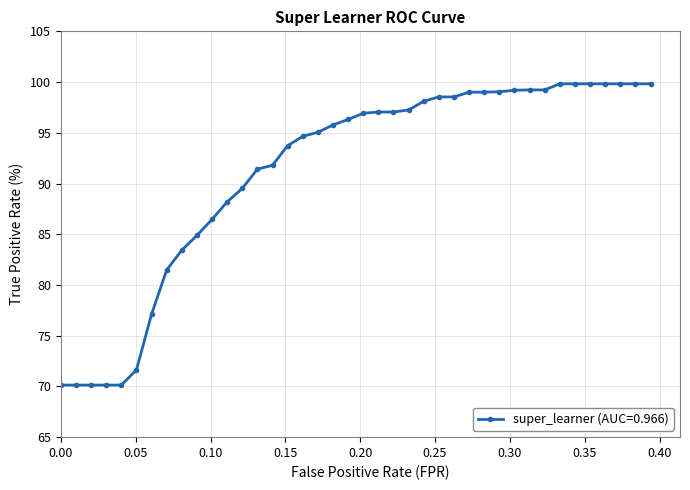

What is the difference between the maximum and minimum values?

29.7